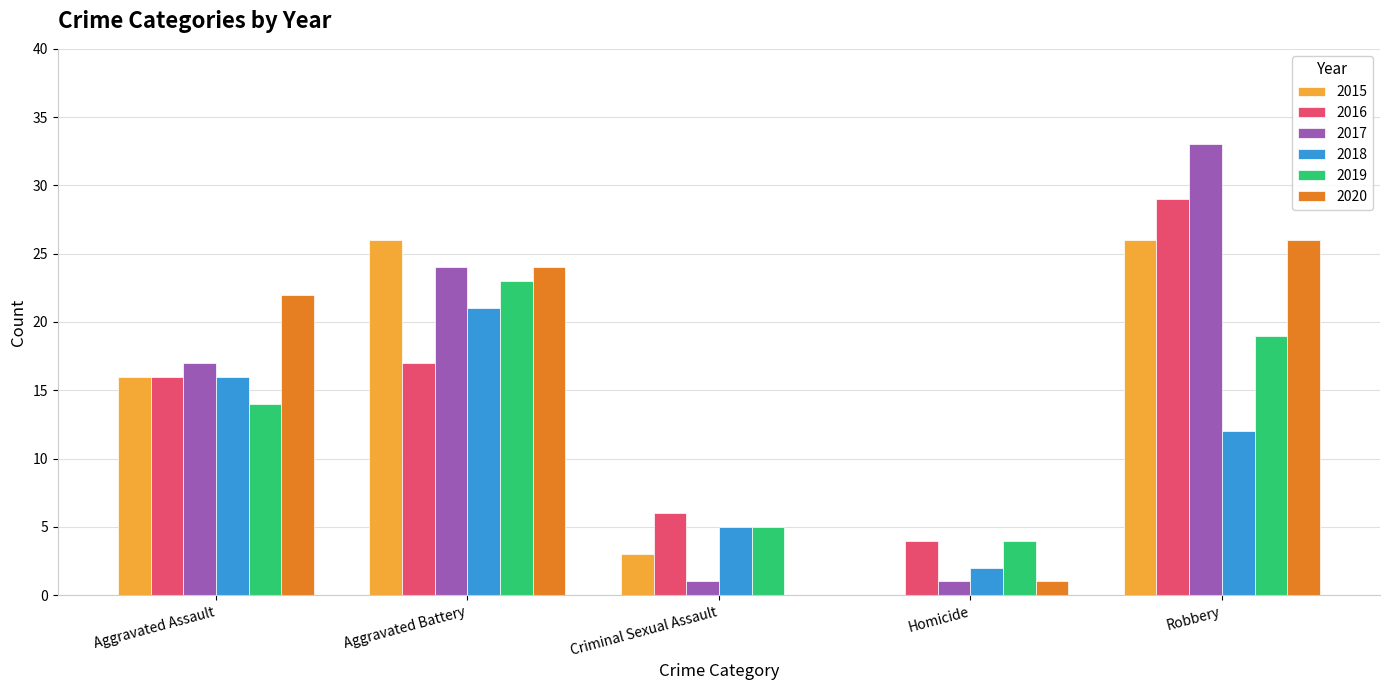

At which category is the sum across all series the highest?

Robbery